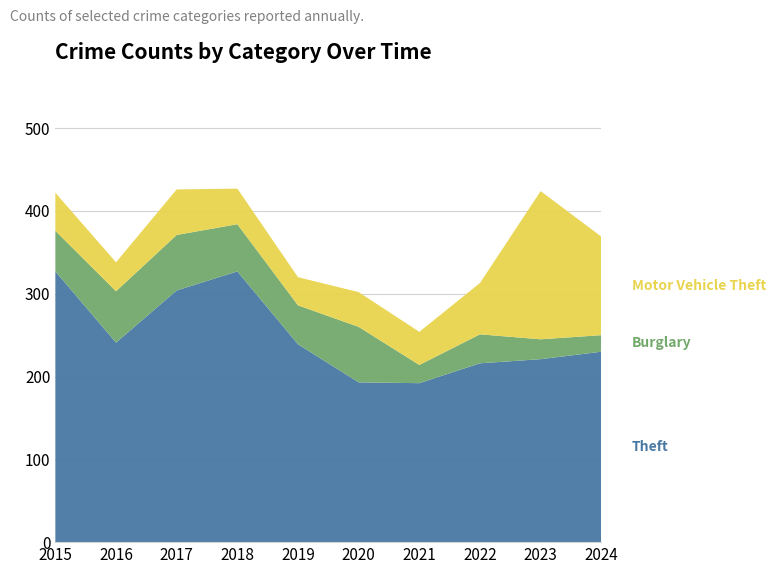

What is the average value of the Burglary series?

45